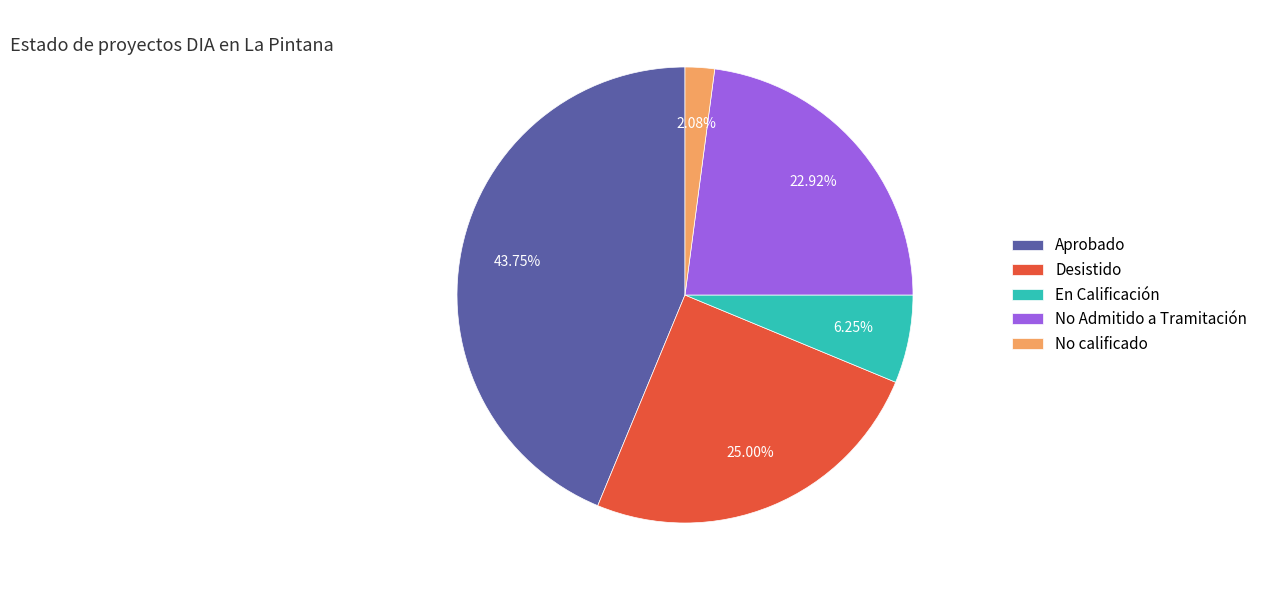

Which category has the biggest portion of the pie?

Aprobado